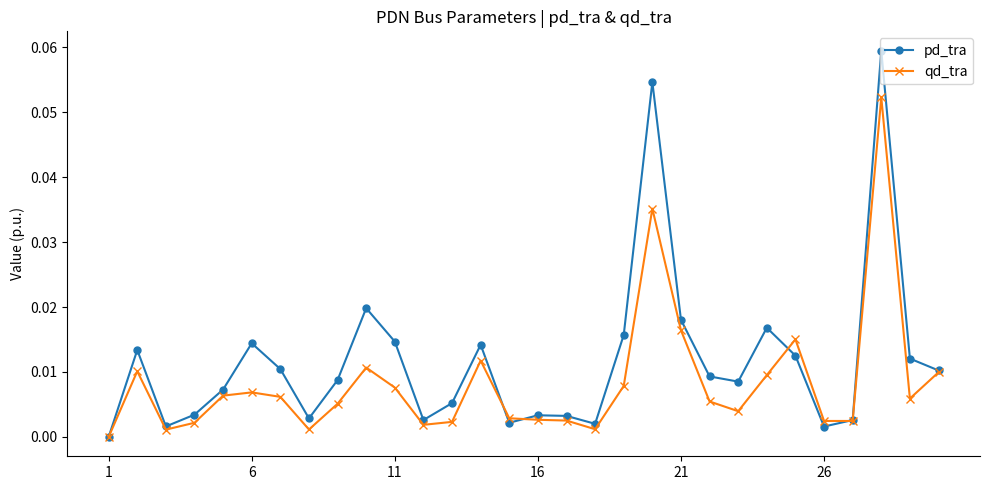

True or false: qd_tra has more than 0 interior local peaks.

True